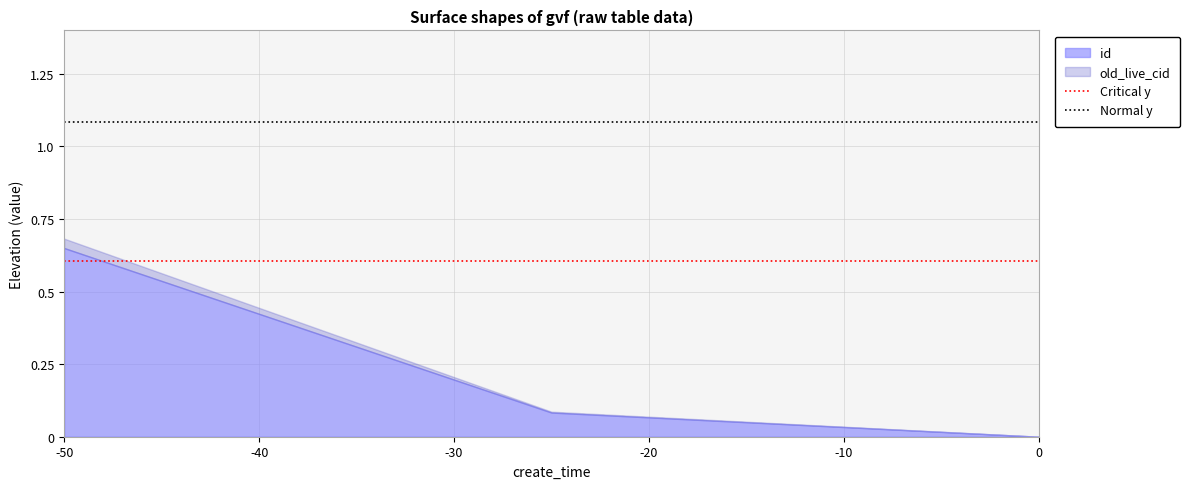

The value of id at 0 is -0.3. True or false?

False